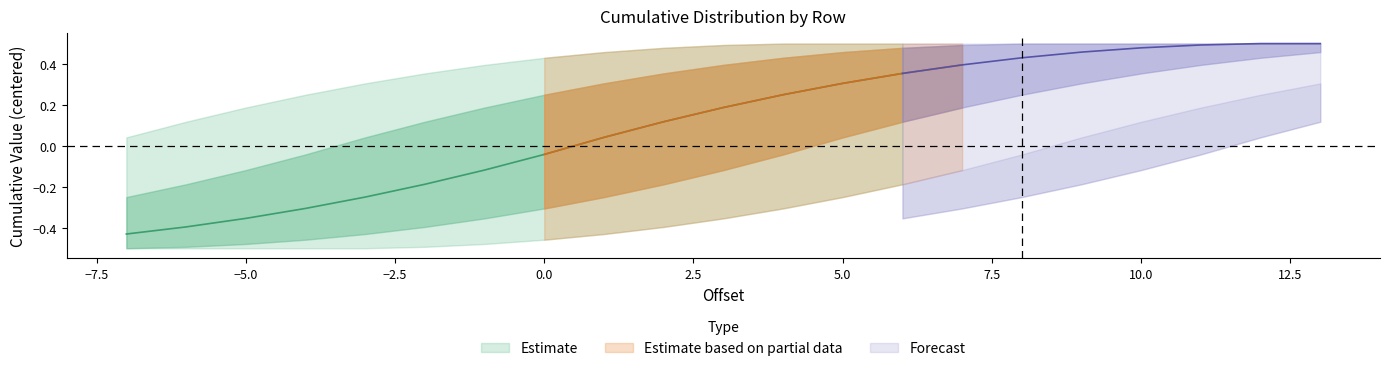

The 10 series shows 1.1 at 0. True or false?

False